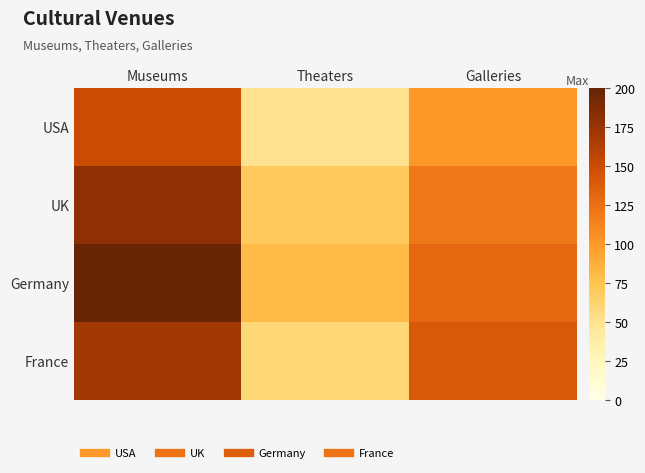

Reading right to left, list all the values displayed in this chart.

USA: Galleries=100	Theaters=50	Museums=150
UK: Galleries=120	Theaters=70	Museums=180
Germany: Galleries=130	Theaters=80	Museums=200
France: Galleries=140	Theaters=60	Museums=170